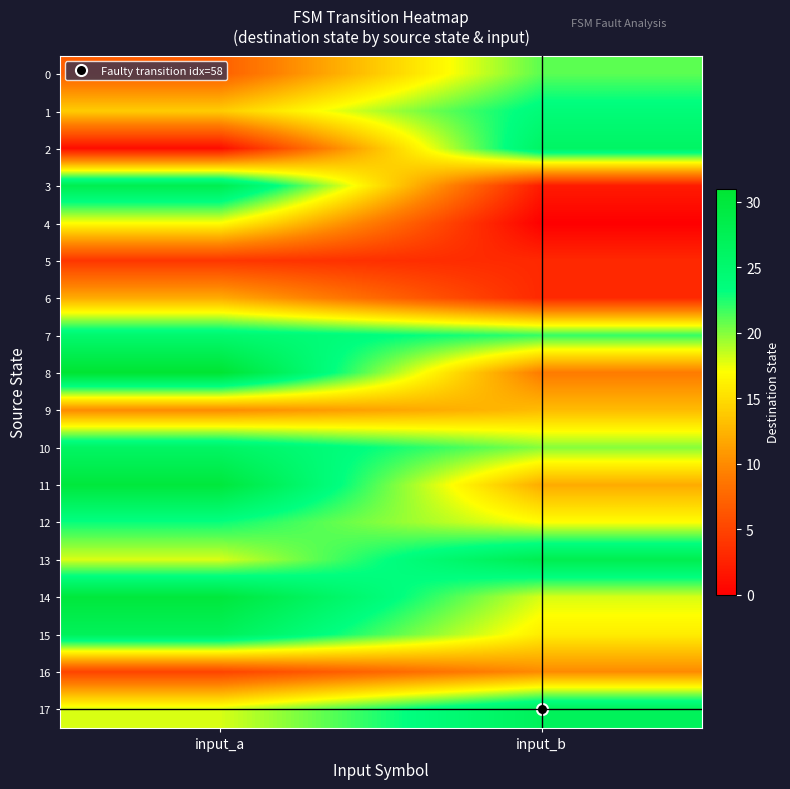

How many data points does each series have?

2